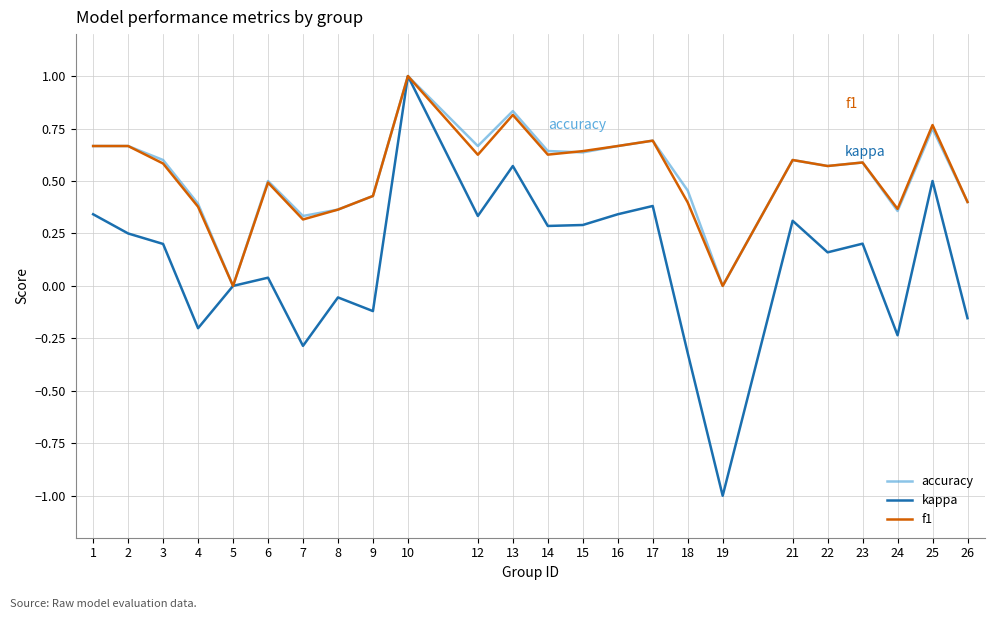

At which category is the sum across all series the highest?

10